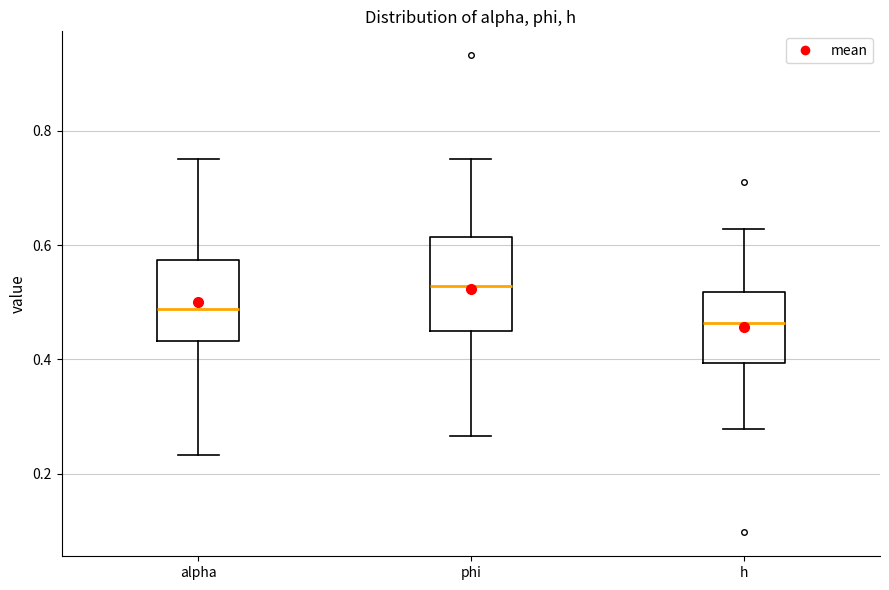

Which box is the tallest, from its lower edge to its upper edge?

phi